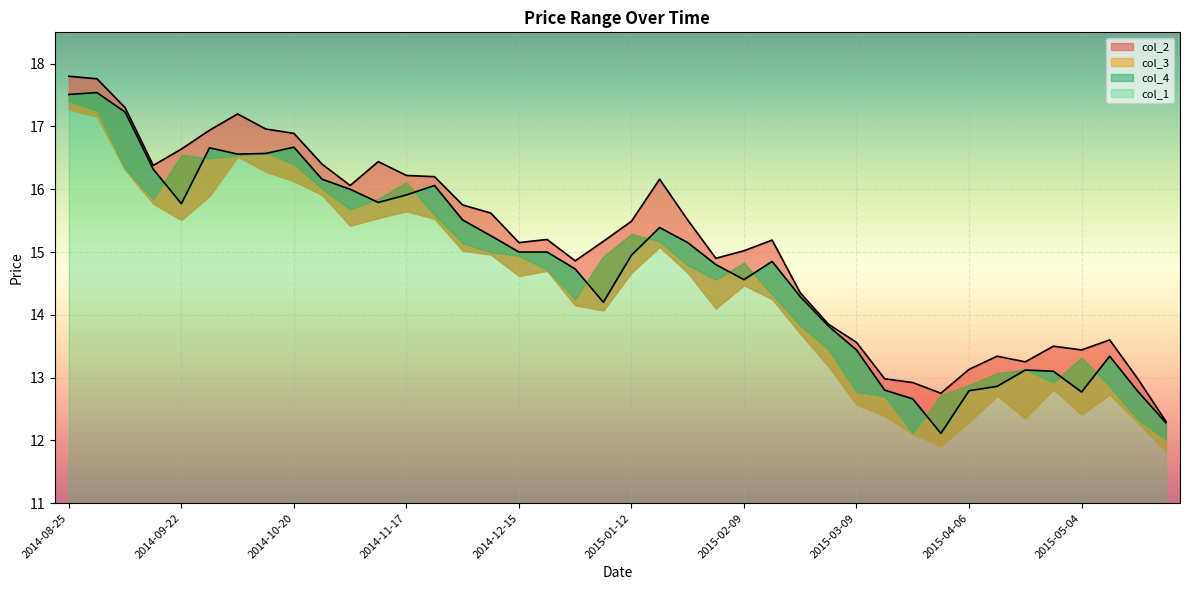

How many values in the col_4 series are below 15?

16